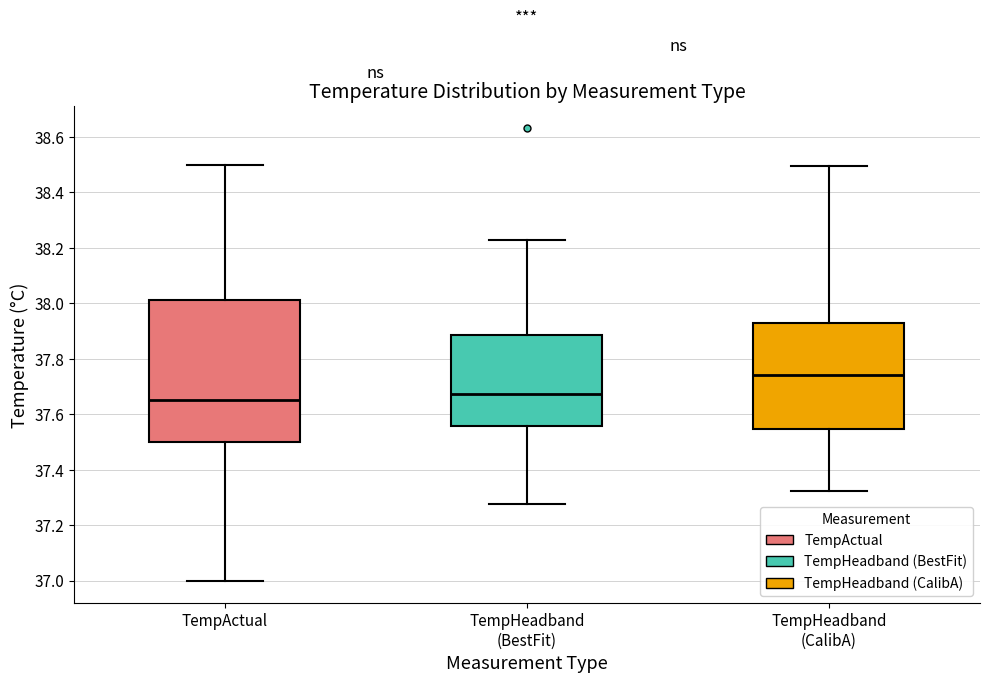

Where is the upper edge of the box for TempHeadband (CalibA) on the y-axis? The values are not printed on the chart, so give them approximately, as read against the axis.

37.94